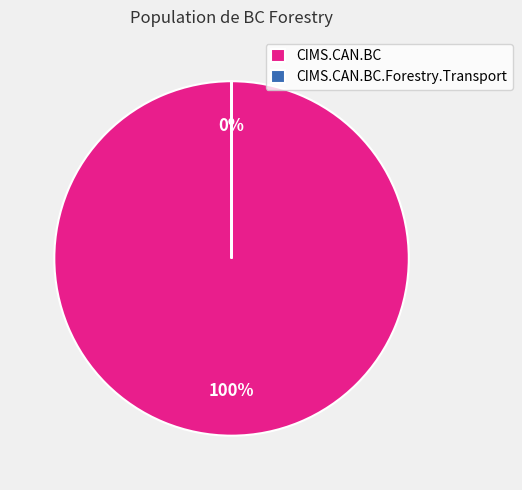

To the nearest percent, what percentage of the pie is CIMS.CAN.BC?

100%